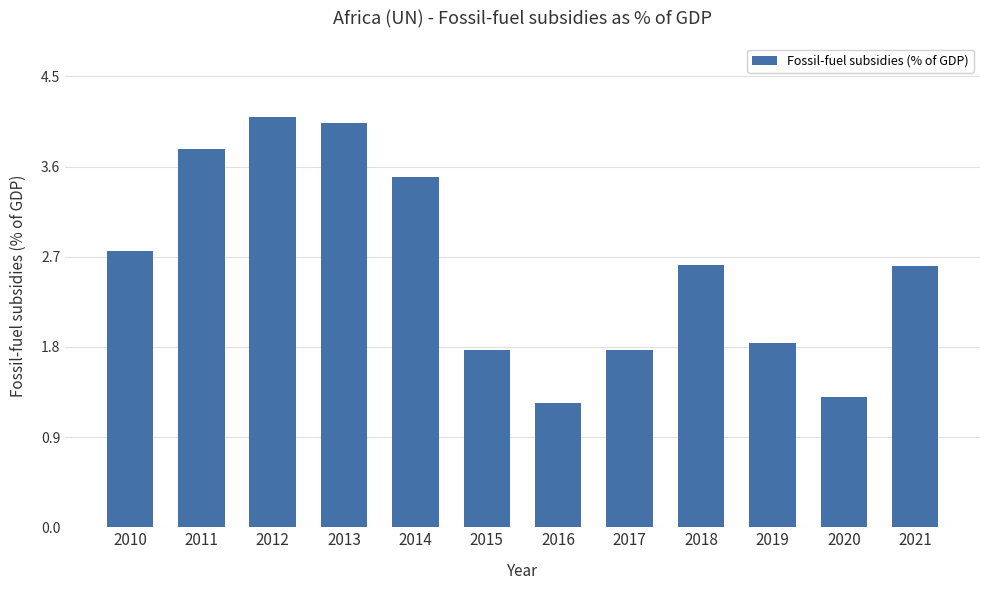

Are the bars grouped side by side (vs. stacked)?

No